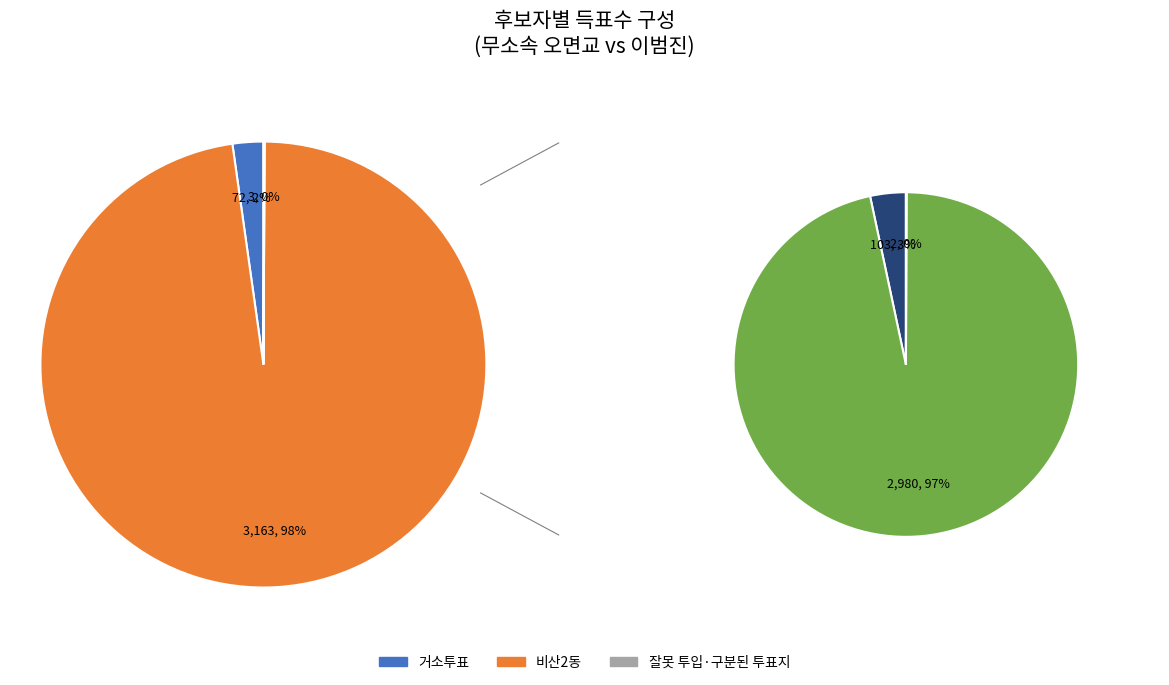

How much of the chart is everything except 비산2동?

2.3%